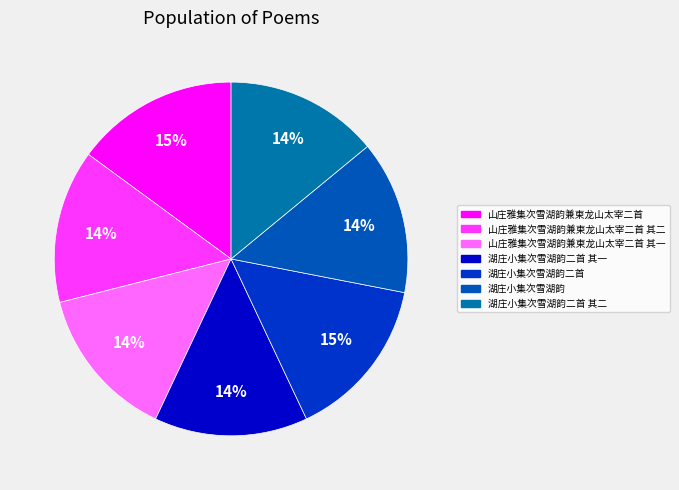

Count the number of slices in the pie.

7